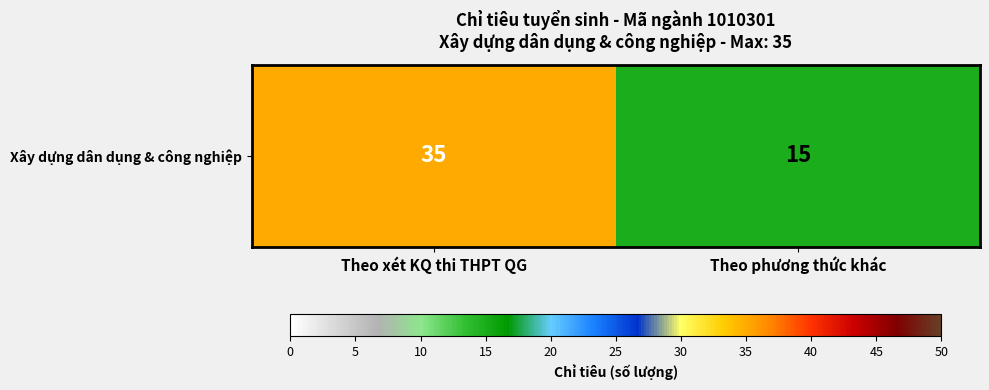

Is it true that the value at Theo phương thức khác is 24?

False